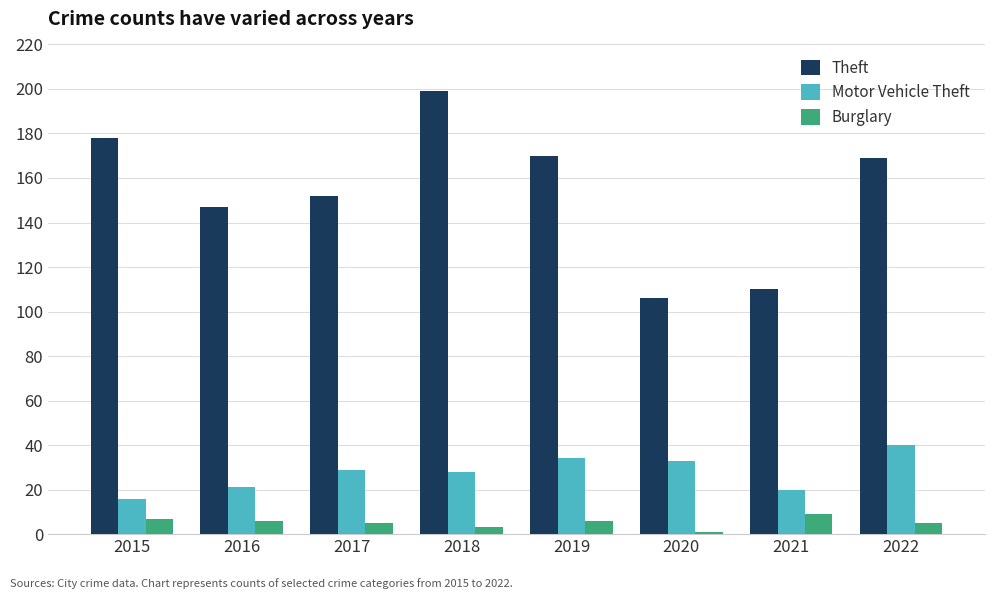

What is the greatest value displayed?

199